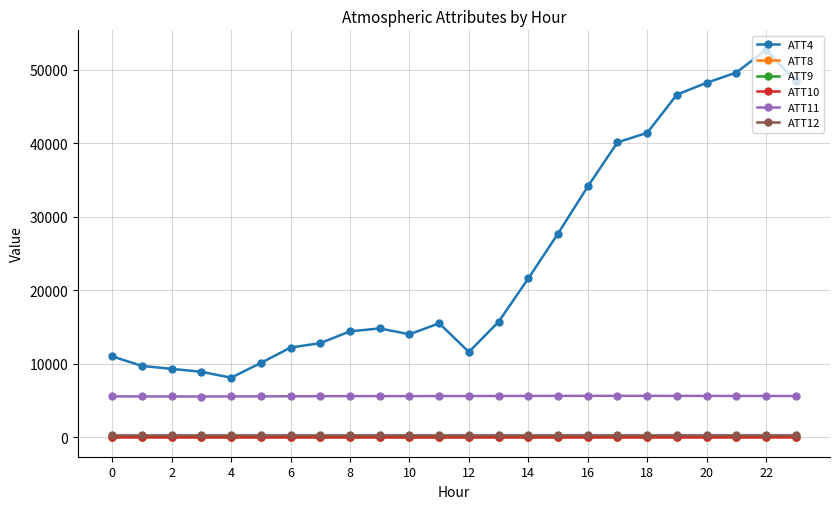

True or false: ATT9 and ATT4 cross at least once.

False